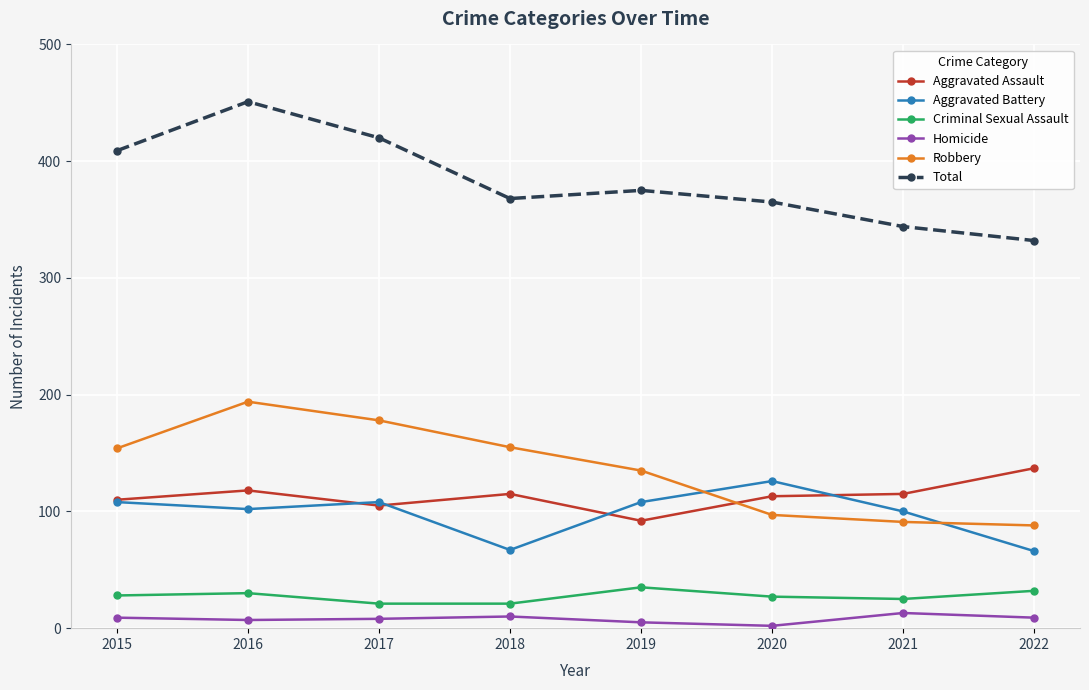

What value does the Robbery series have at 2017?

178